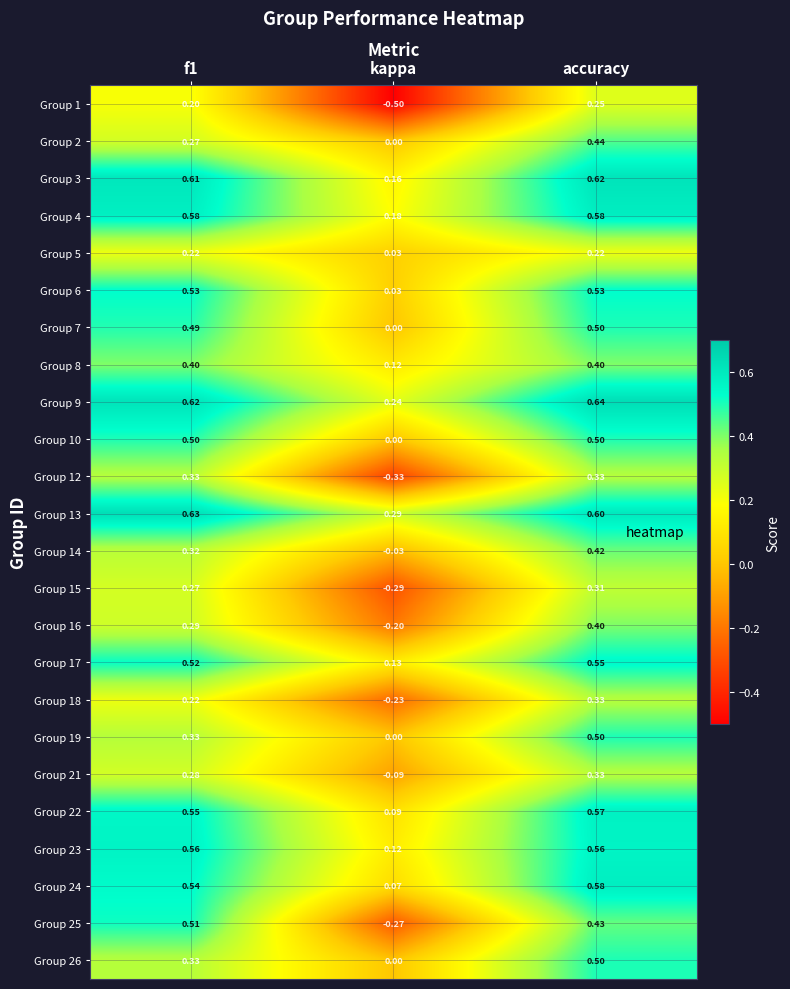

What is the spread (max minus min) of values at kappa?

0.8